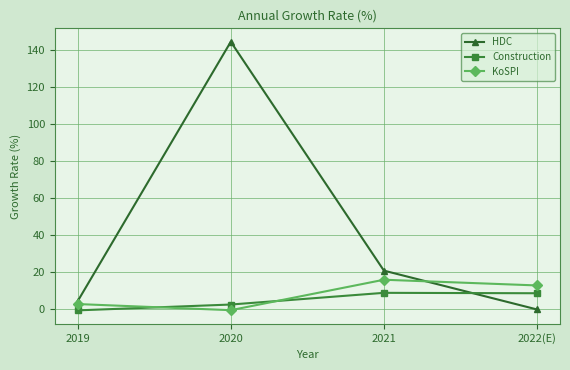

Which series has the widest spread of values?

HDC